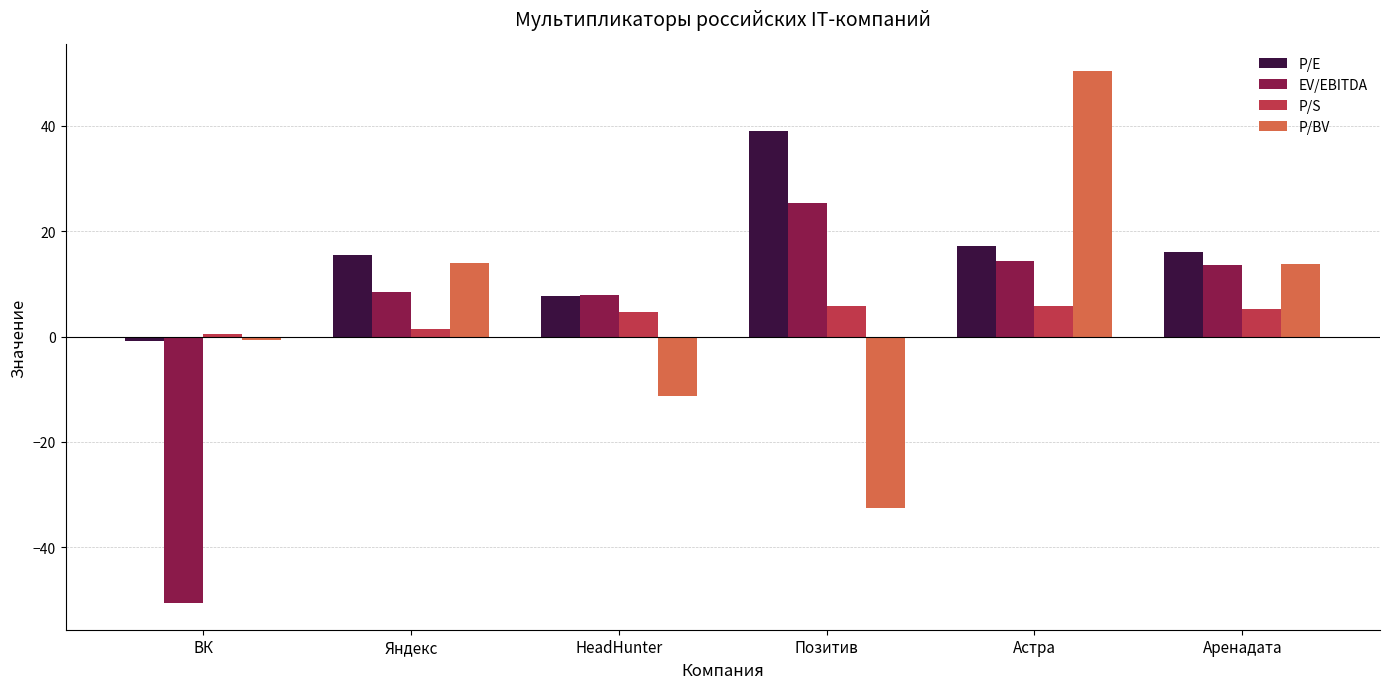

At how many categories does at least one series exceed 34?

2